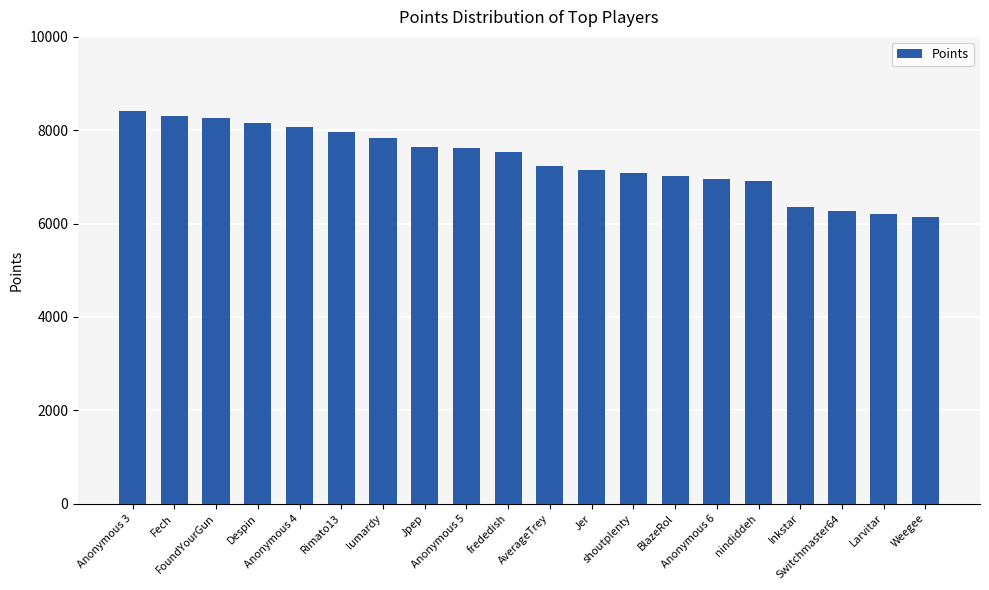

What is the minimum value shown in the chart?

6141